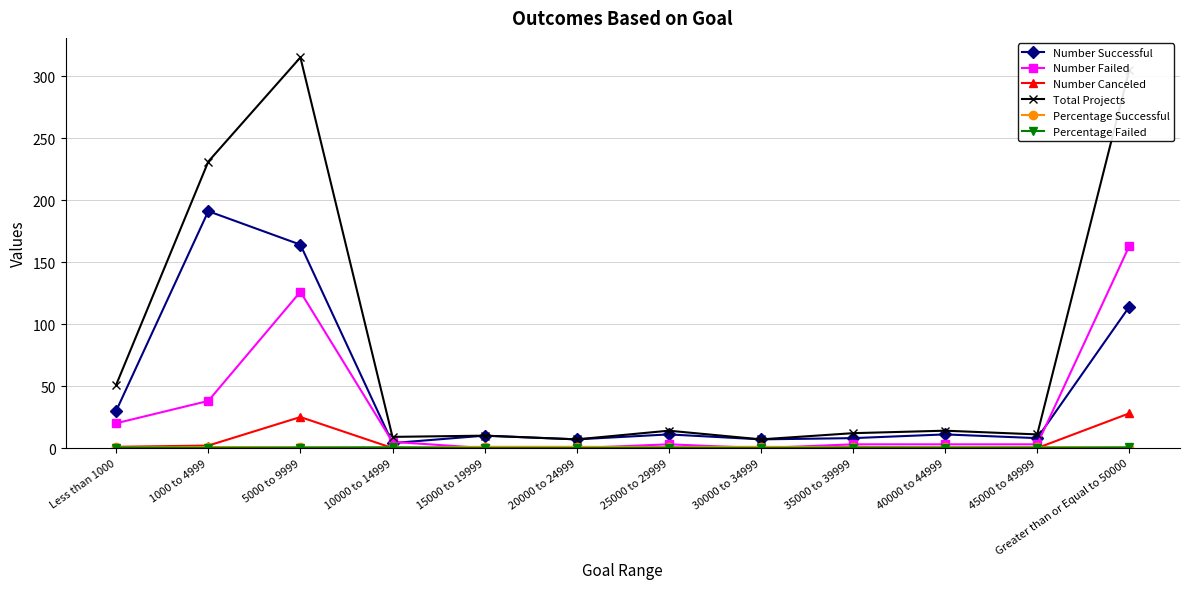

What is the value of the Total Projects point at the 1st from the left?

51.0